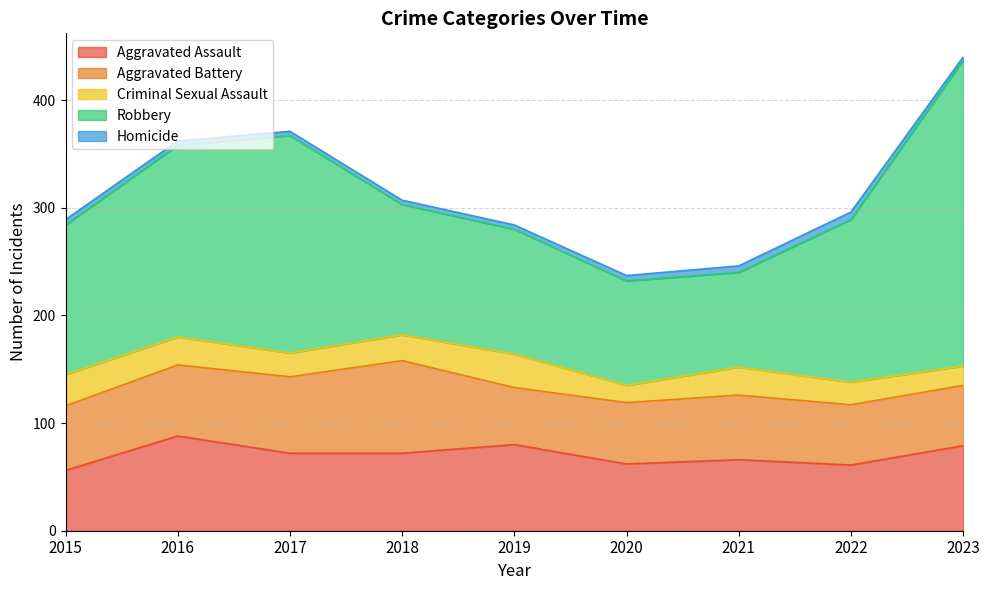

Rank the series by their maximum value, from highest to lowest.

Robbery, Aggravated Assault, Aggravated Battery, Criminal Sexual Assault, Homicide